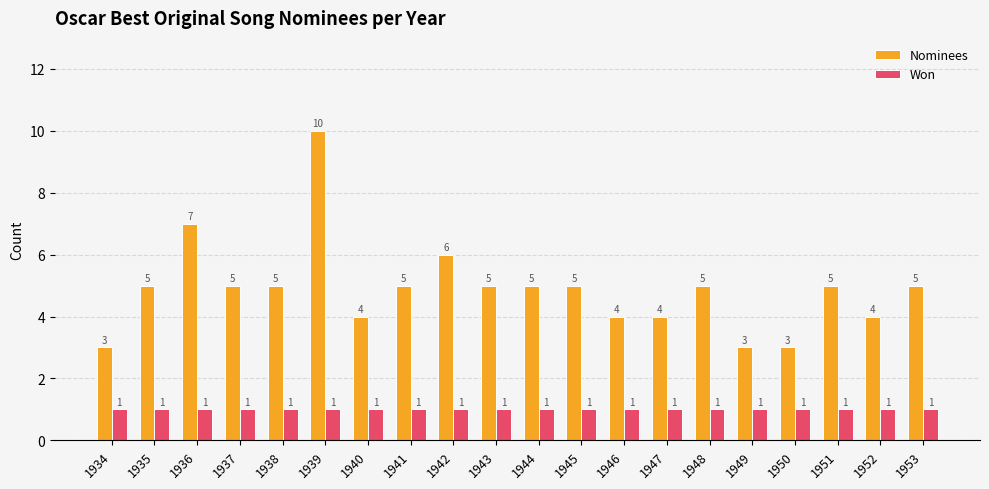

What is the smallest value displayed?

1